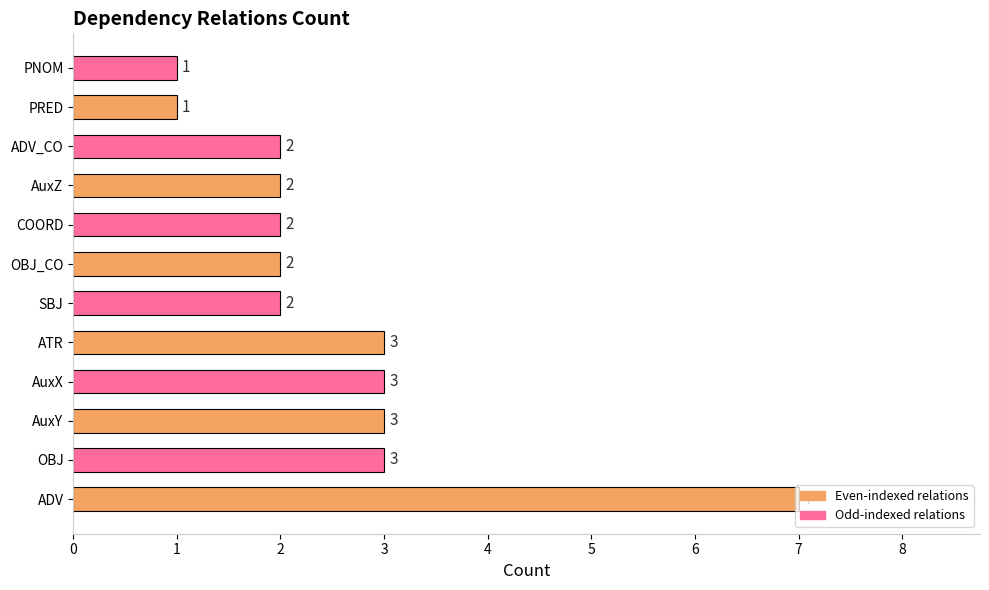

How many categories are shown in the chart?

12